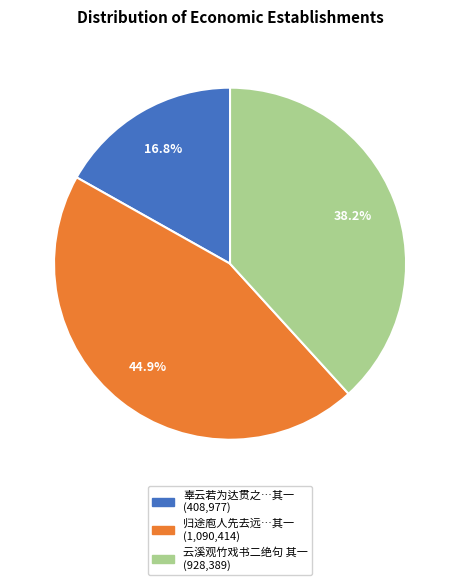

Is there any slice that represents more than half of the pie?

No